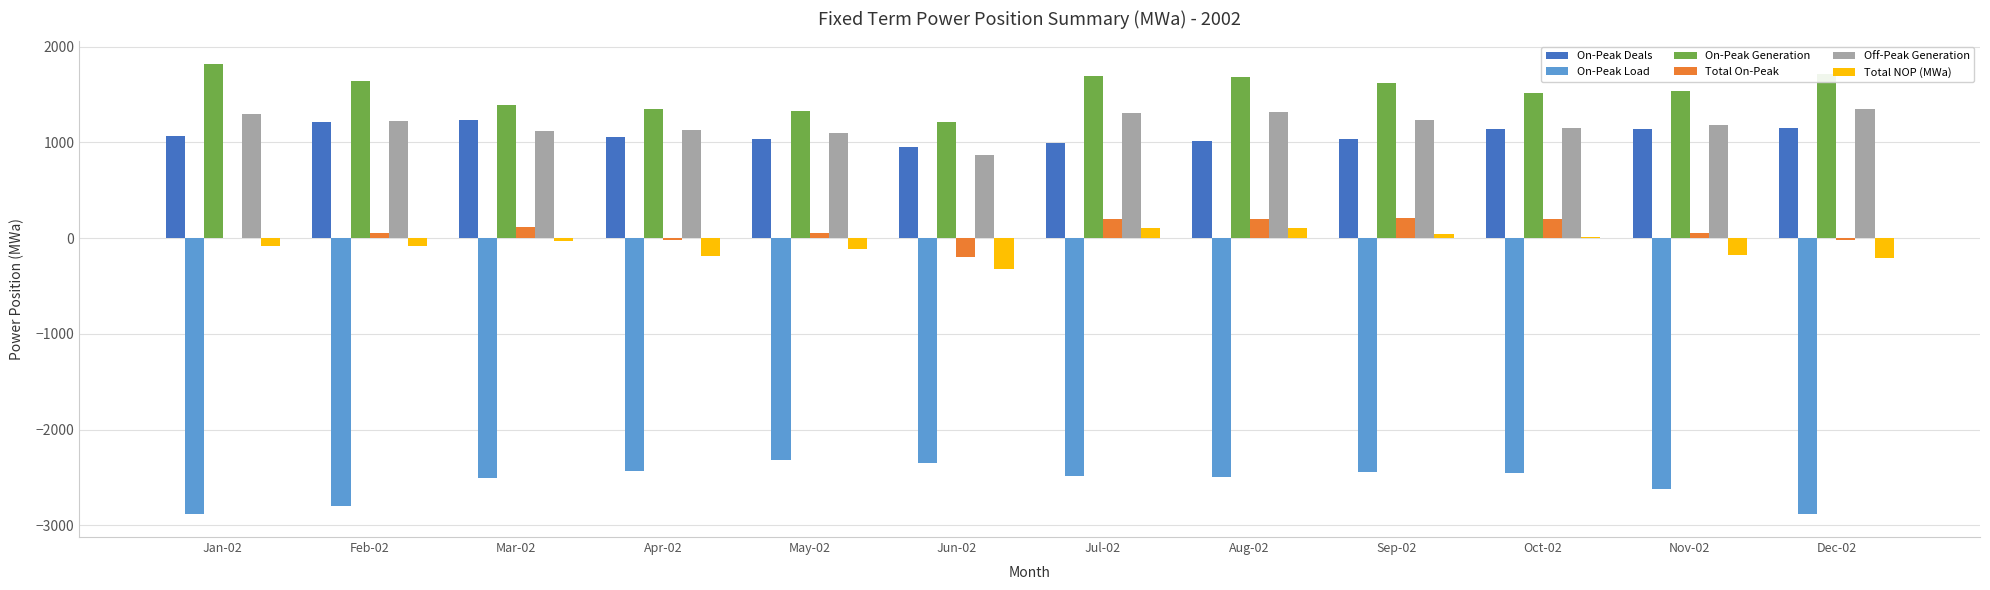

What is the difference between the On-Peak Load values at Jan-02 and Mar-02?

373.6